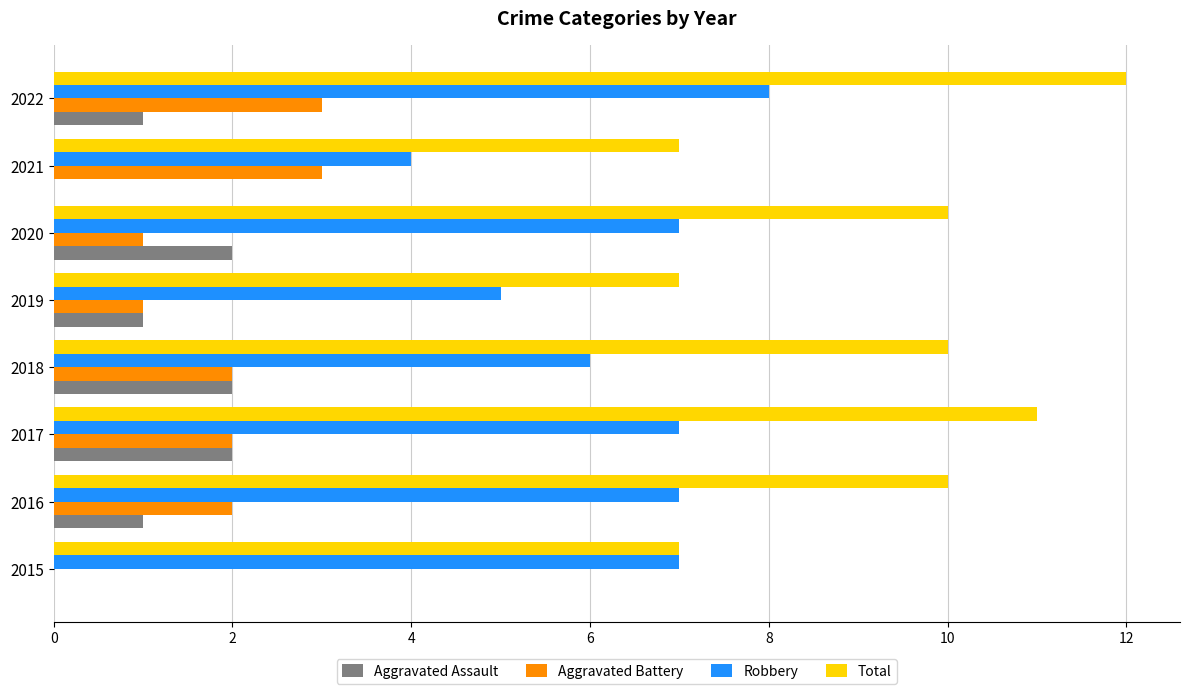

Count the Aggravated Battery values in the range 1 to 3.

7